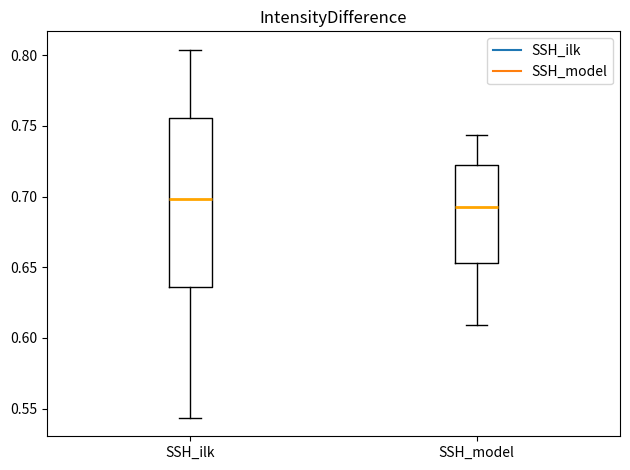

Which box's median line is the highest?

SSH_ilk